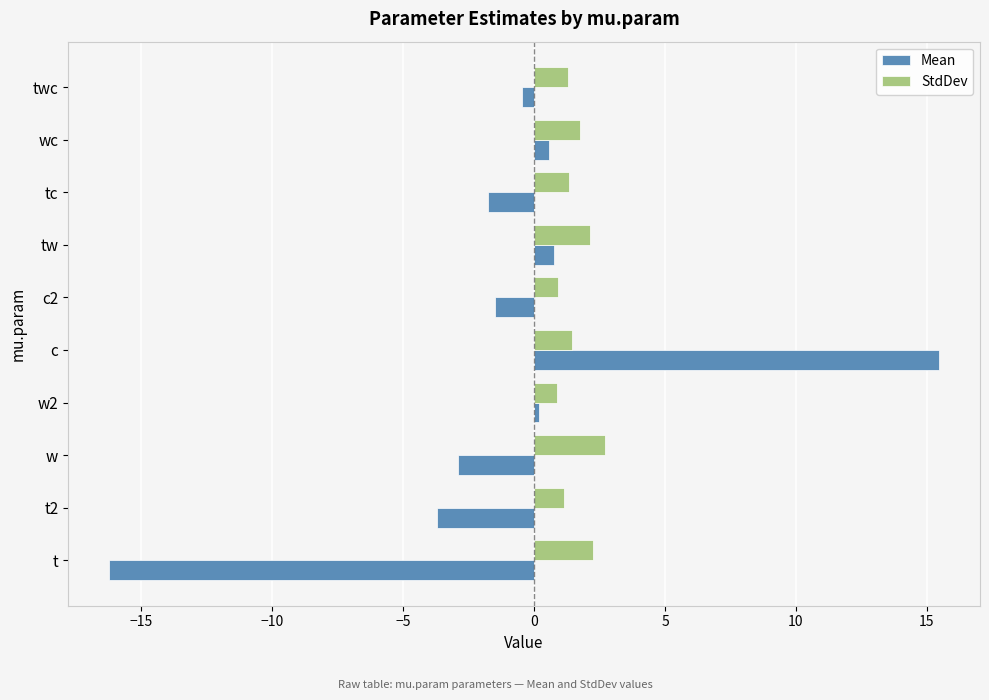

What is the difference between the maximum and minimum values in the StdDev series?

1.8